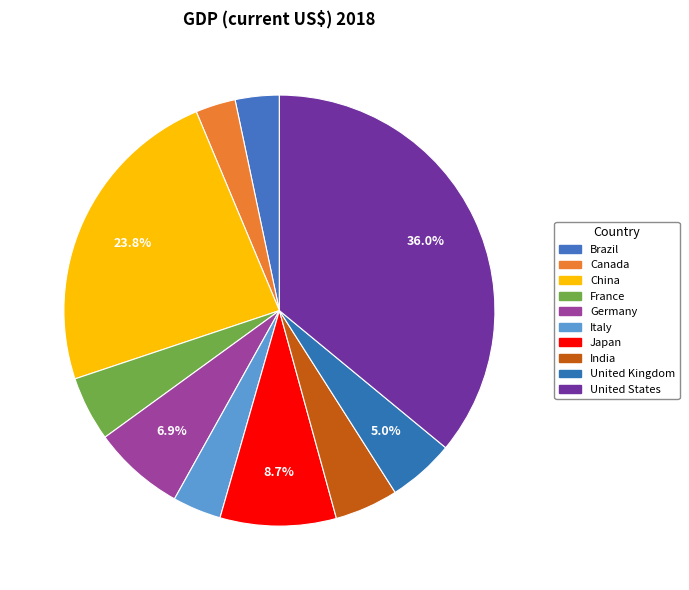

Does any single category account for the majority?

No